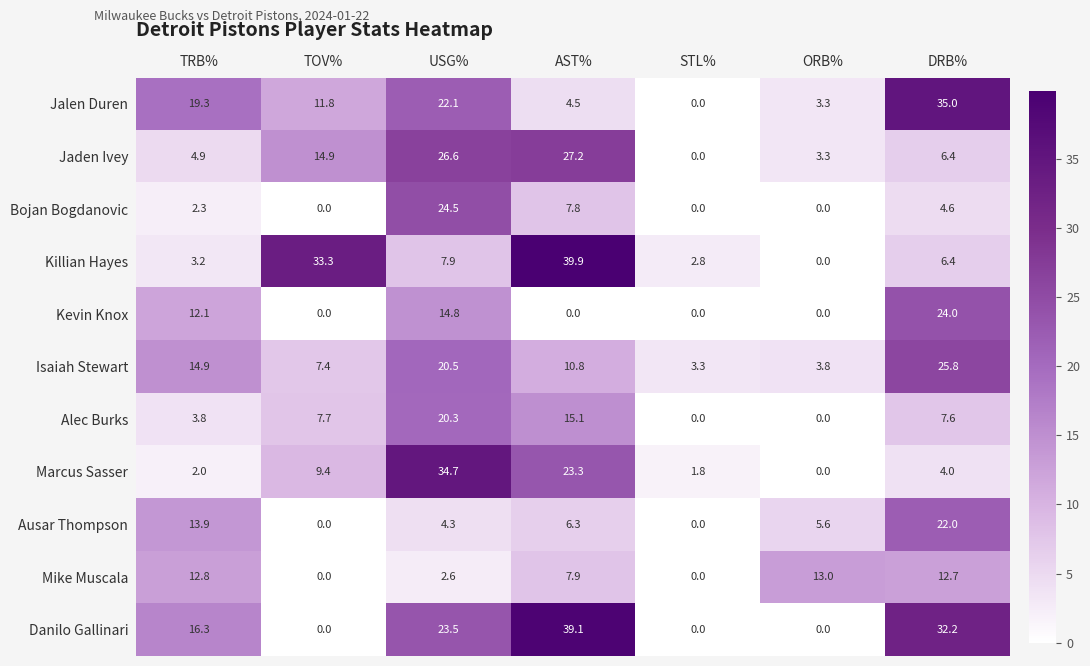

Is it true that Kevin Knox equals 24.0 at DRB%?

True